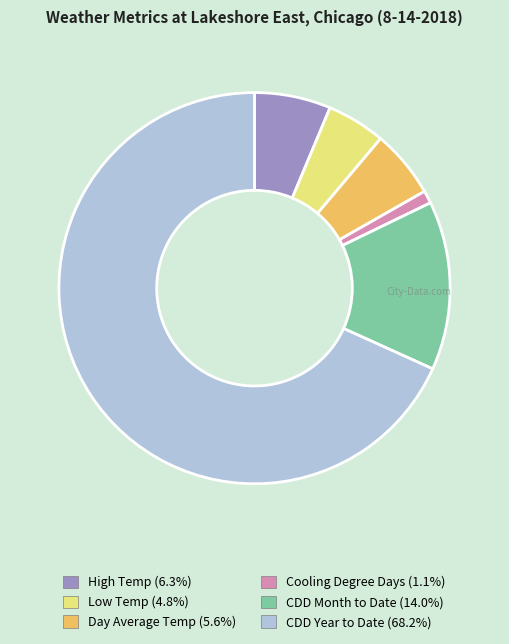

Count the number of slices in the pie.

6